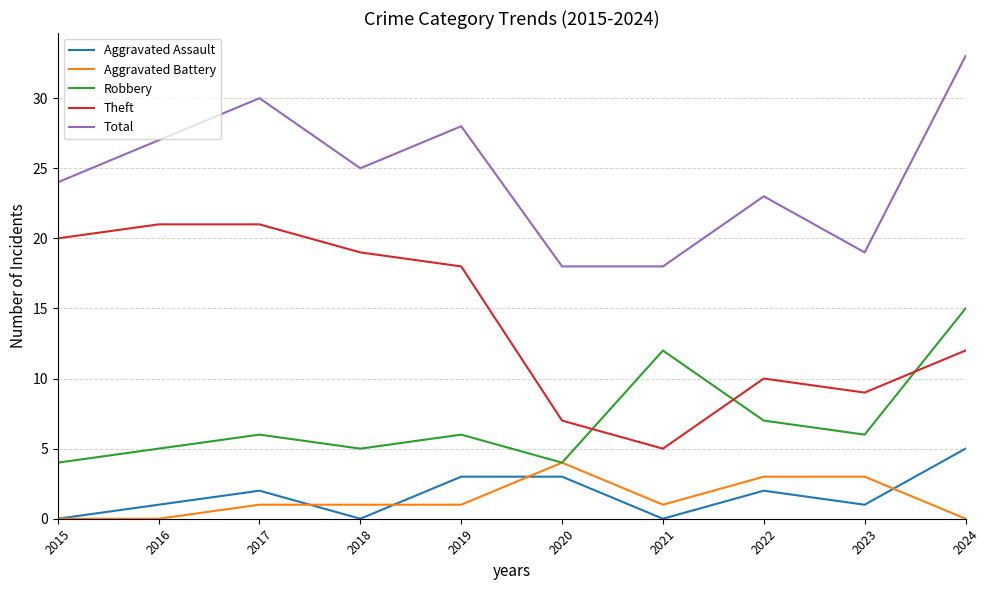

True or false: Total has a value of 15 at 2016.

False